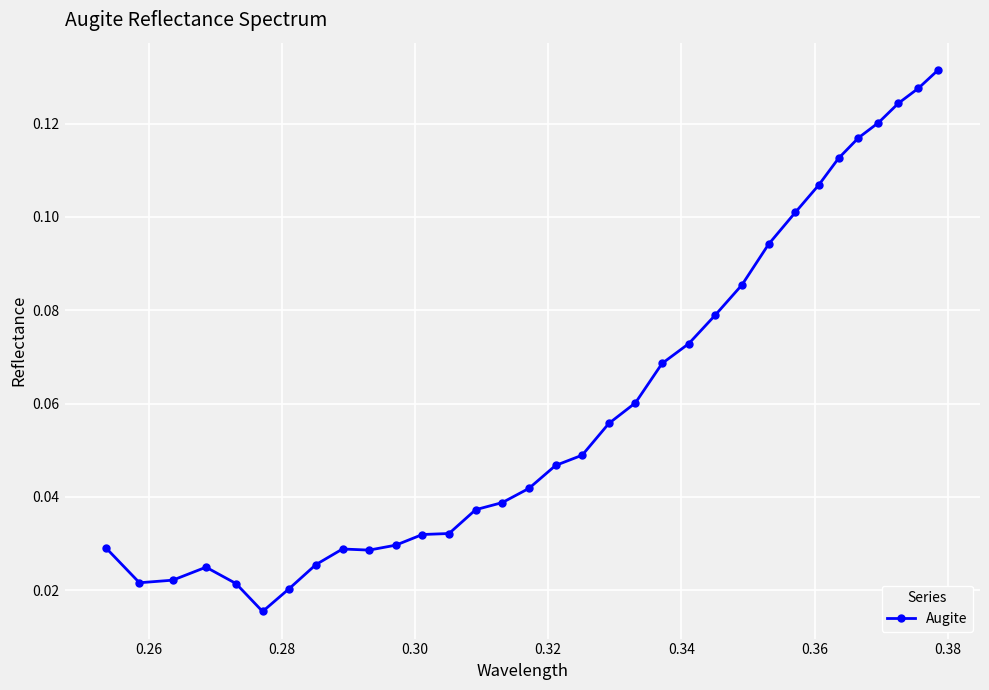

True or false: the data has more than 1 interior local peaks.

True